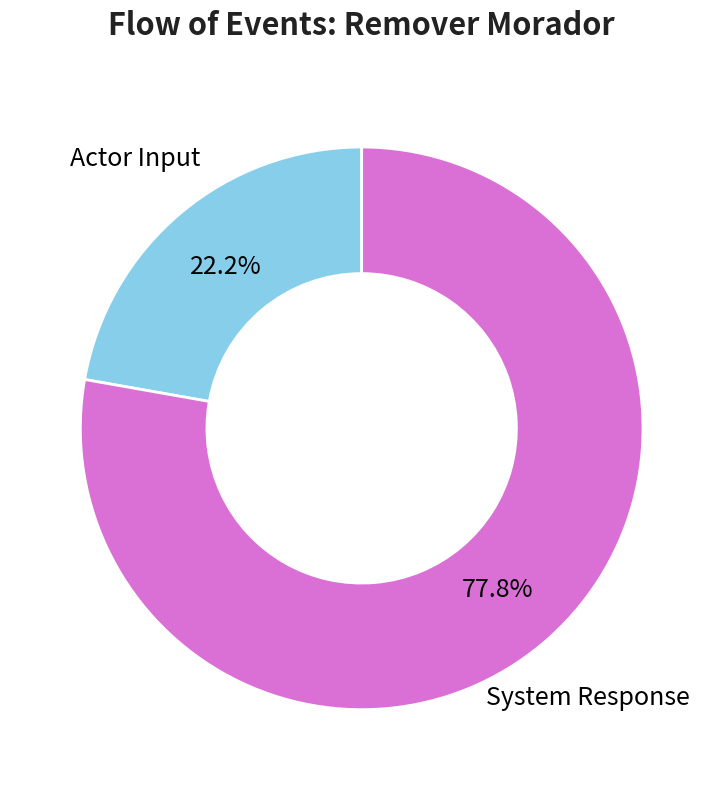

Which slice is the smallest?

Actor Input